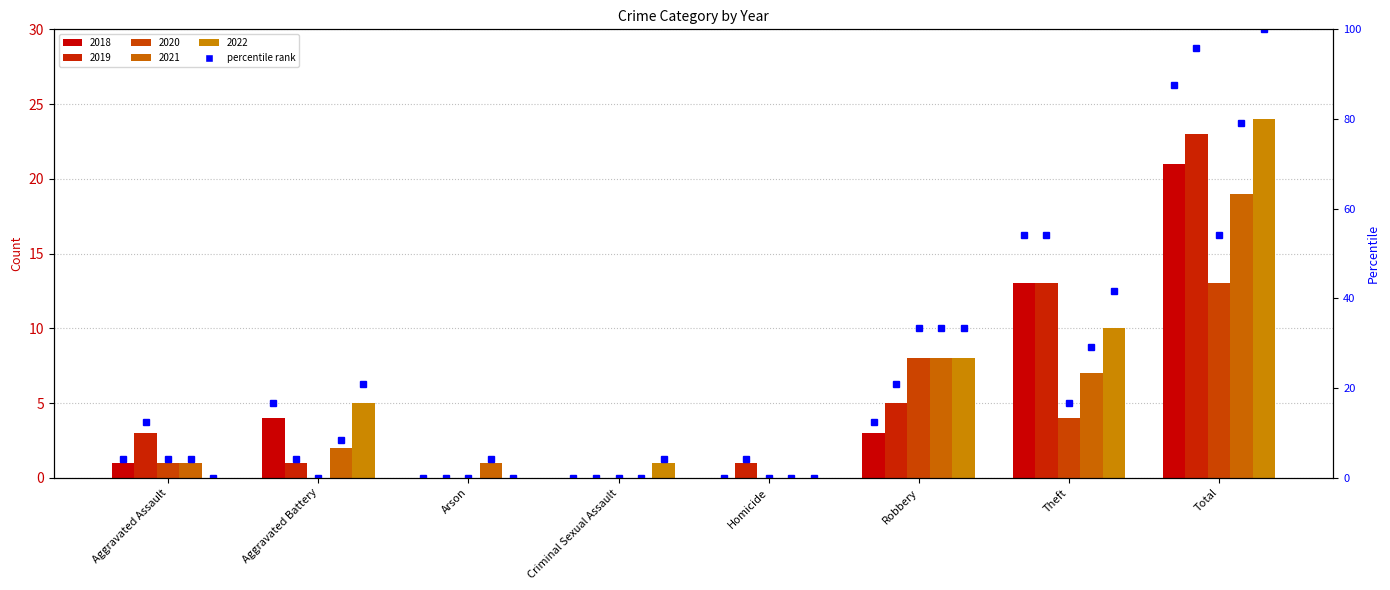

Between Criminal Sexual Assault and Aggravated Assault, which is larger?

Aggravated Assault